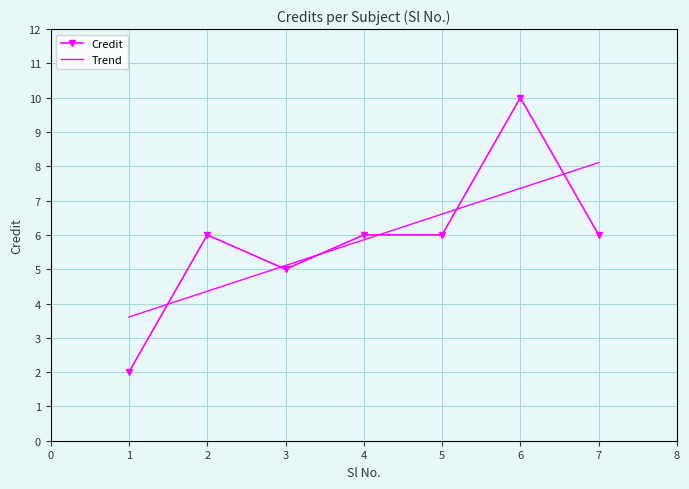

True or false: Trend has more than 0 points higher than both neighbors.

False